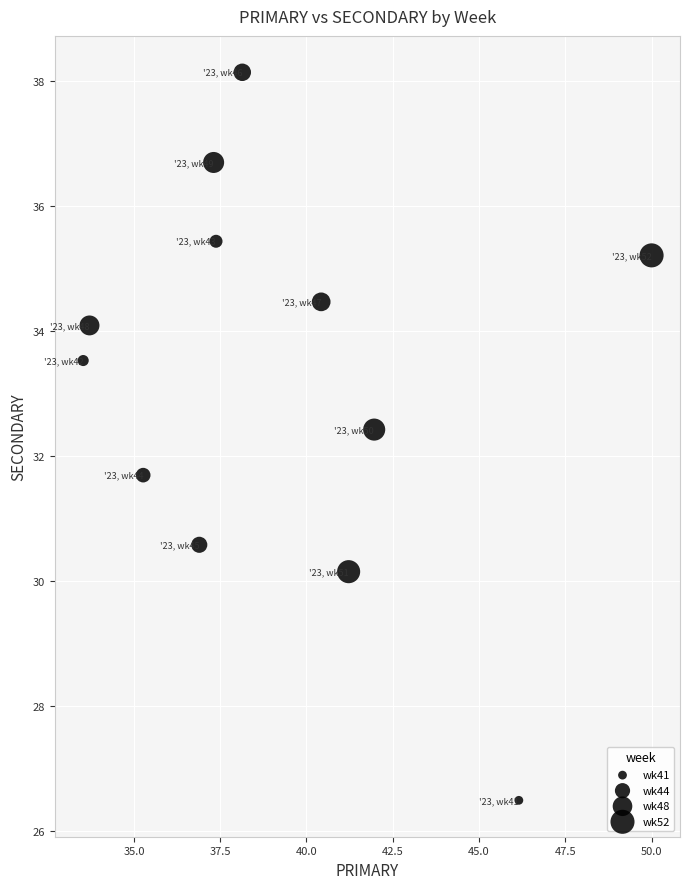

What is the average X value?

39.3